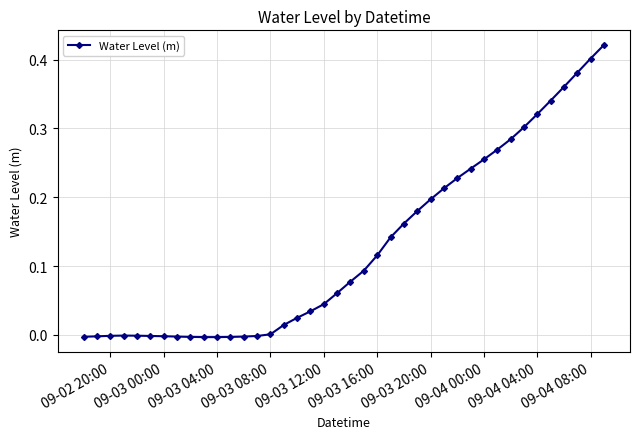

What is the sum of all values?

5.1